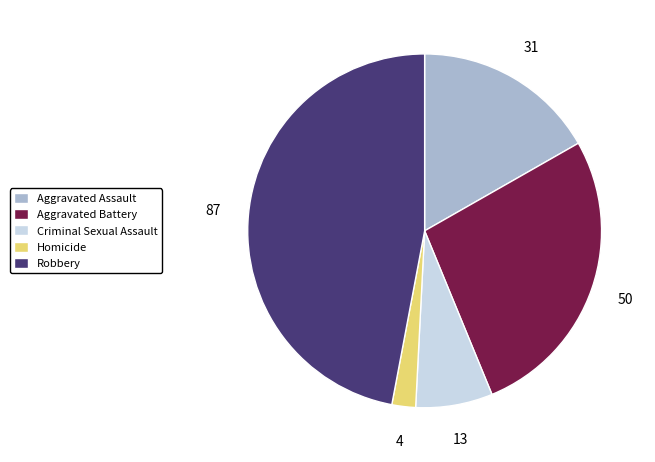

Is the sum of Aggravated Battery and Robbery greater than half?

Yes